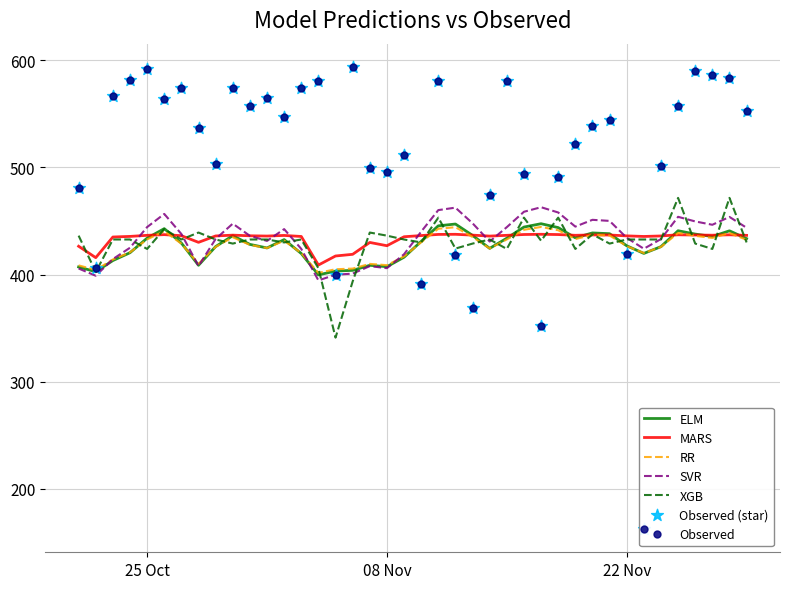

What is the total value across all series at 2016-10-26?

2783.1